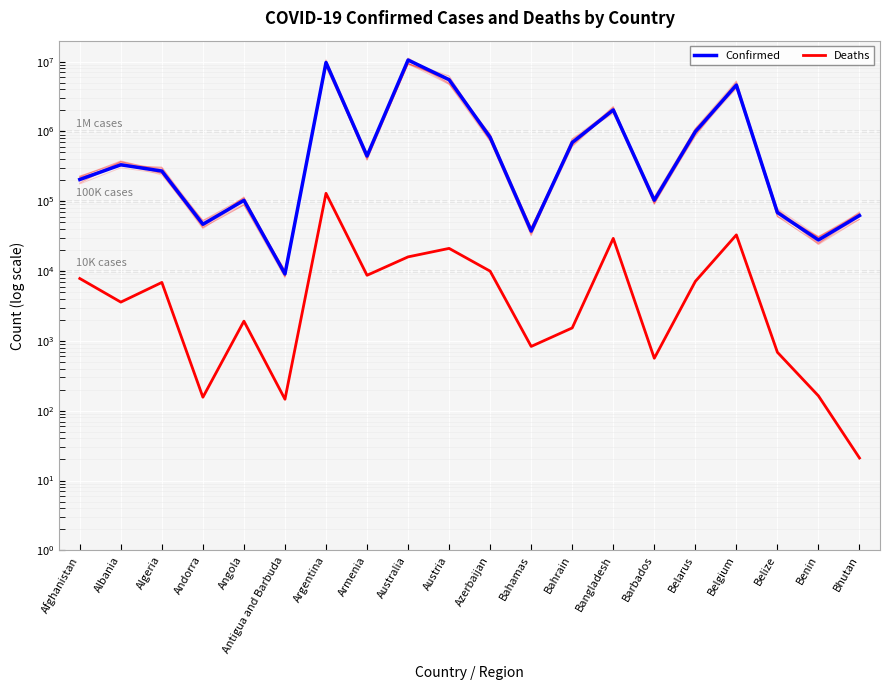

Which series has the largest total across all categories?

Confirmed